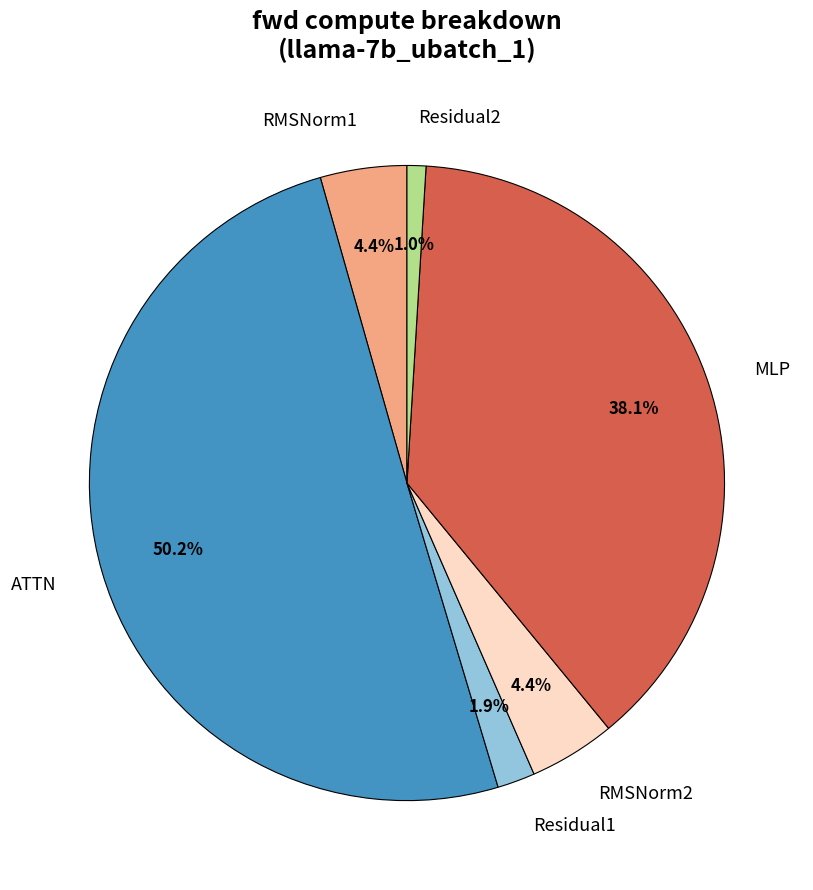

What percentage is the RMSNorm2 slice, to the nearest percent?

4%